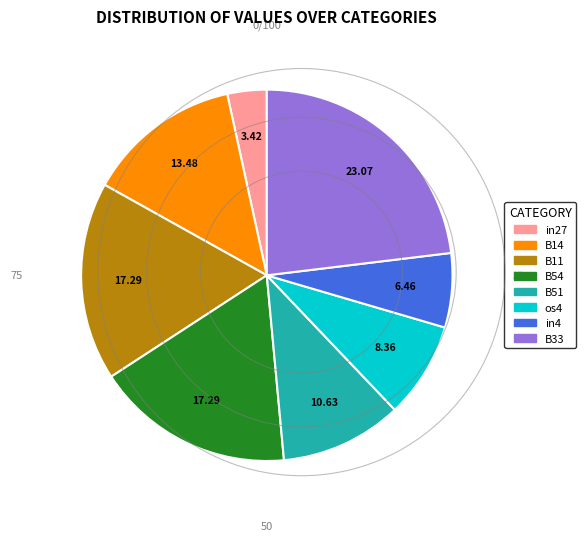

Is there any slice that represents more than half of the pie?

No